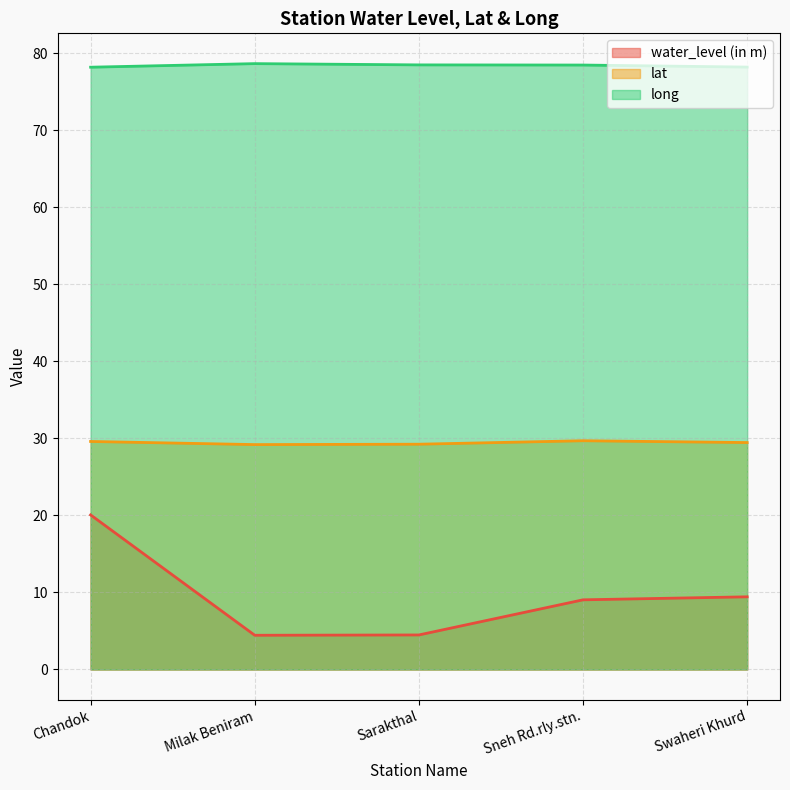

What is the spread (max minus min) of values at Swaheri Khurd?

68.8